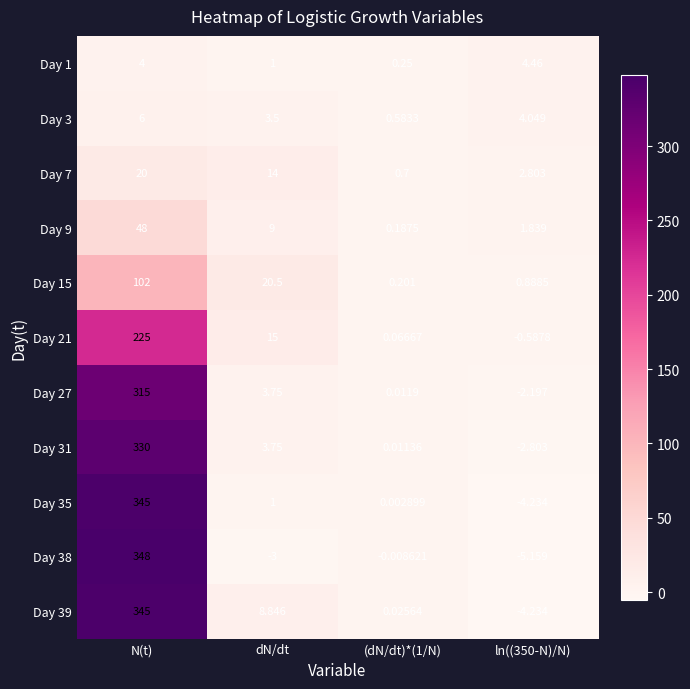

Where is Day 9 nearest to the value 24?

dN/dt